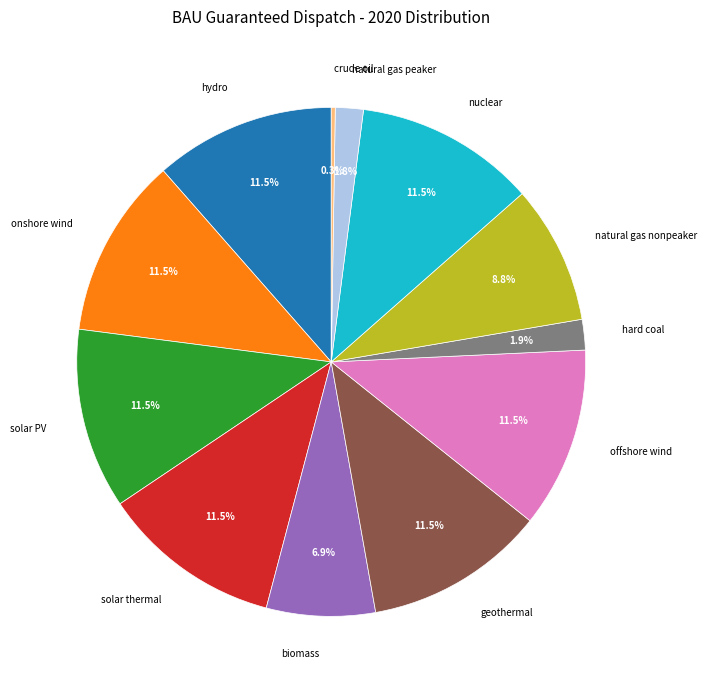

Is it true that solar thermal is 19% of the pie?

False